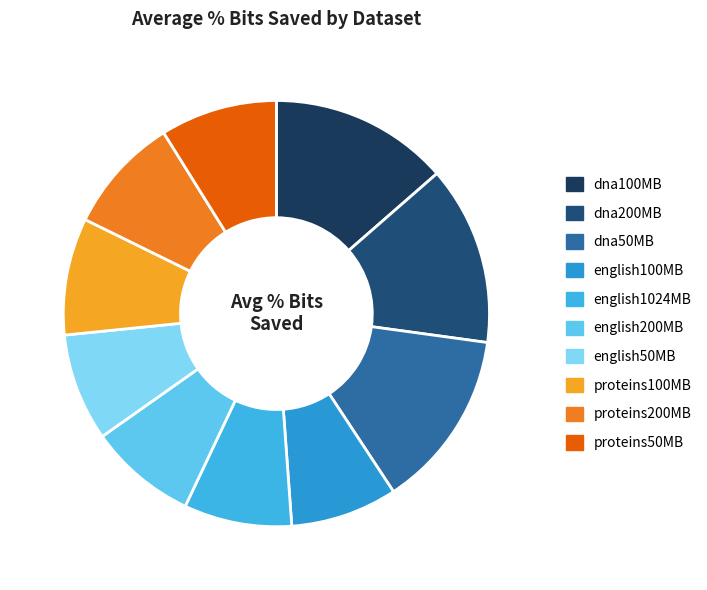

To the nearest percent, what percentage of the pie is dna200MB?

14%